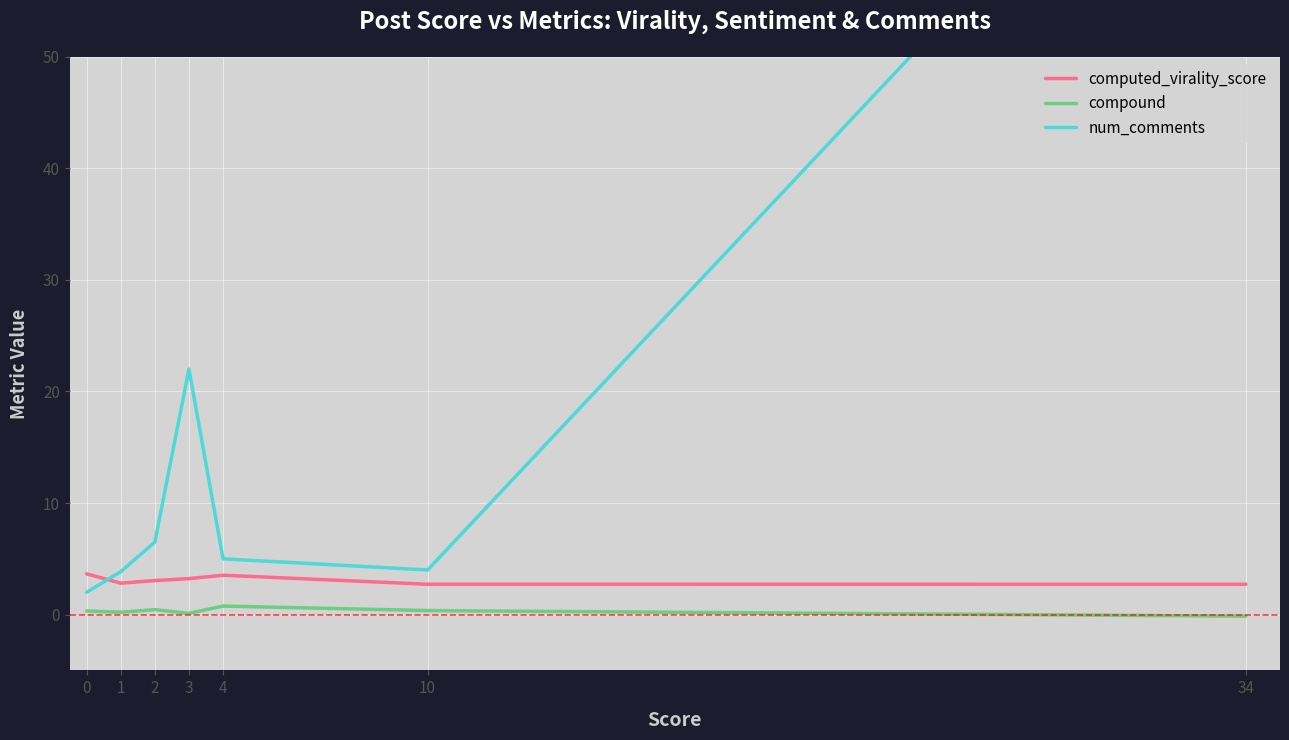

Which category has the lowest value across all series?

34